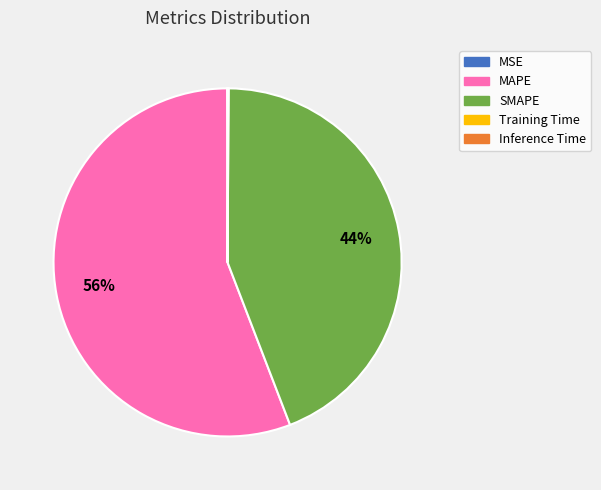

What percentage is the SMAPE slice, to the nearest percent?

44%